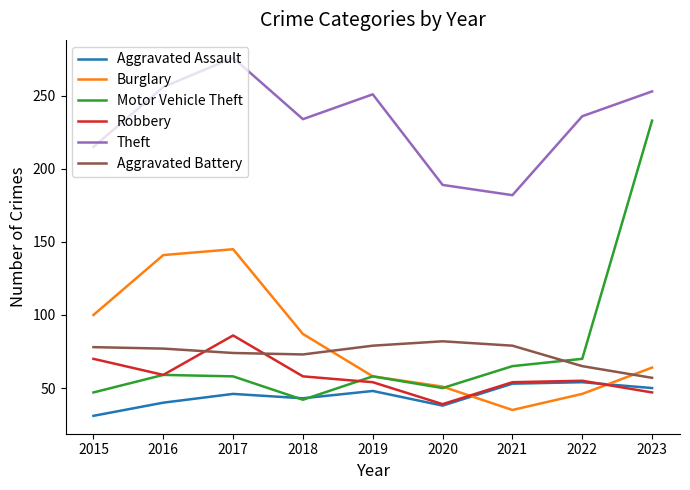

What is the difference between the second highest and minimum values in the Theft series?

74